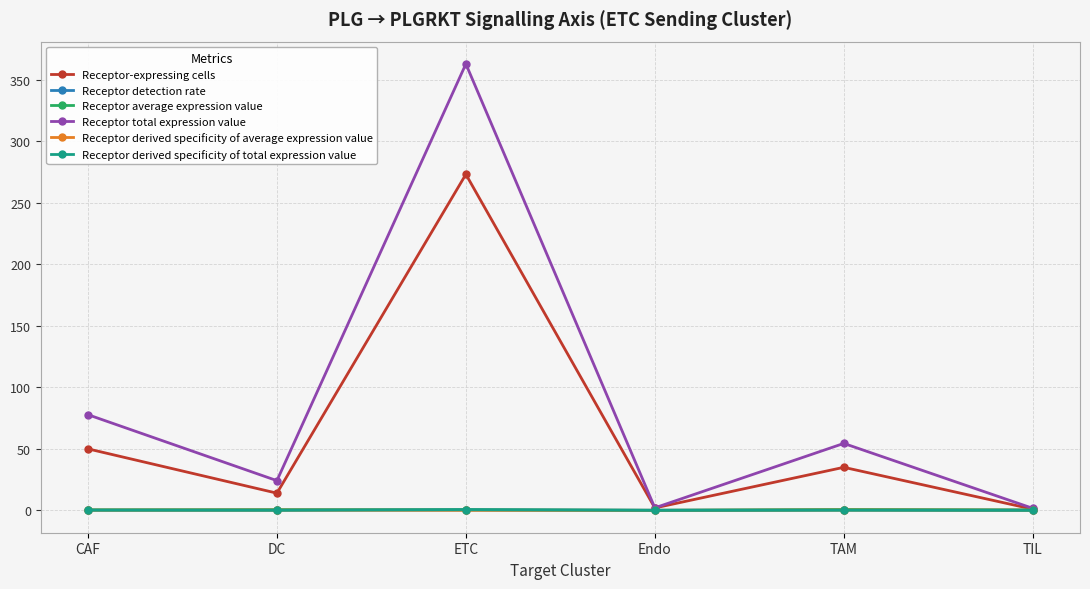

Between ETC and Endo, which series saw the biggest shift?

Receptor total expression value